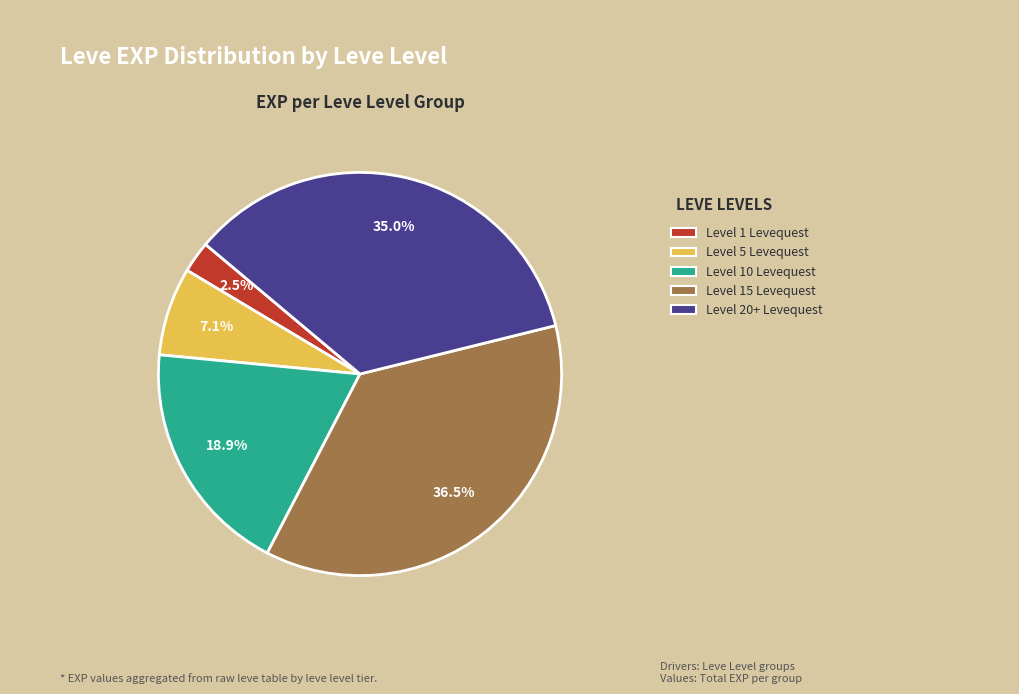

Is there a majority slice in this chart?

No